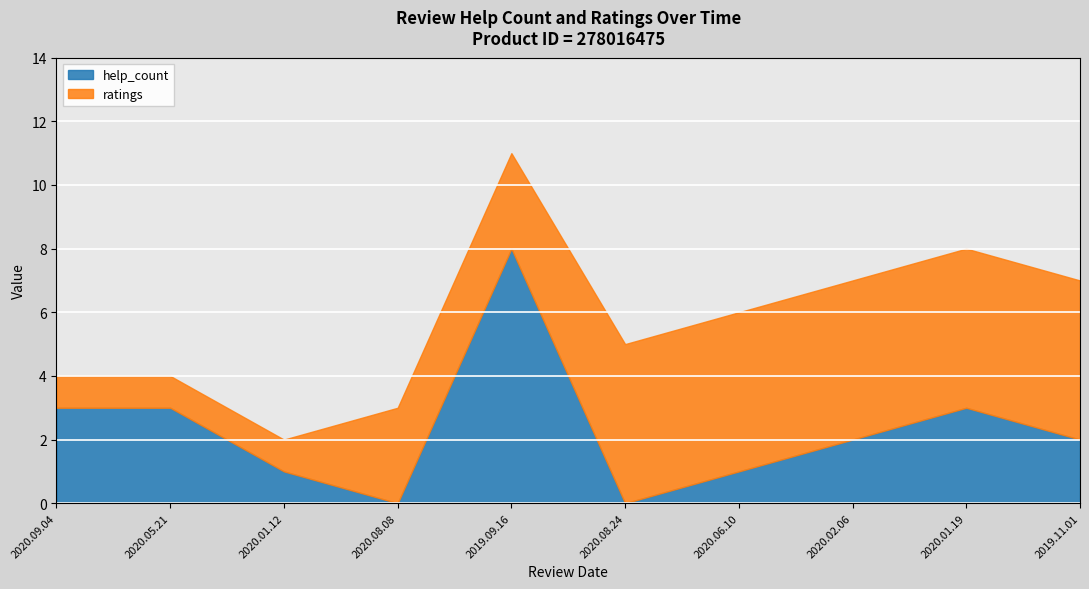

Rank the series by their maximum value, from highest to lowest.

help_count, ratings